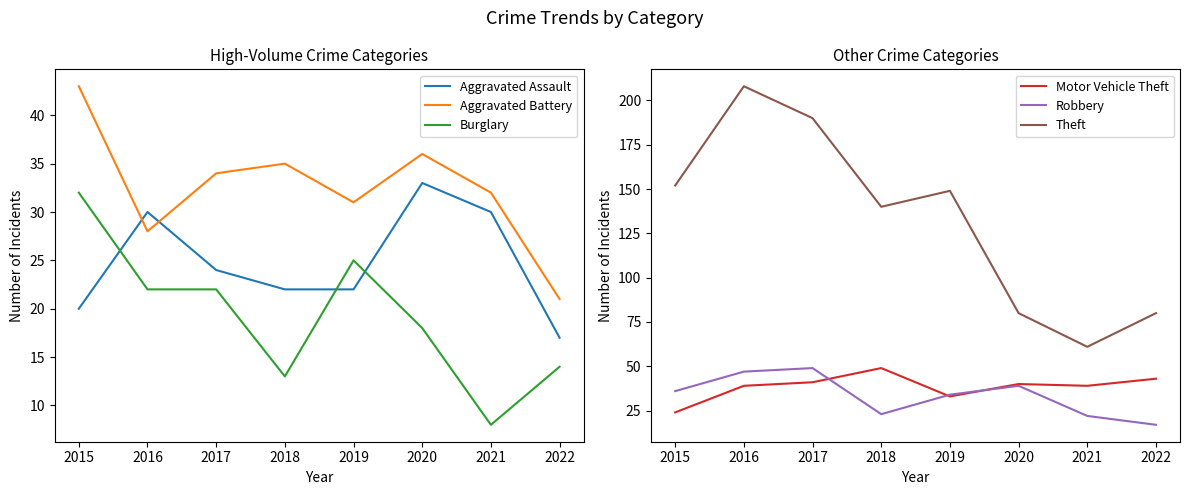

How many interior local valleys does the Motor Vehicle Theft series have?

2